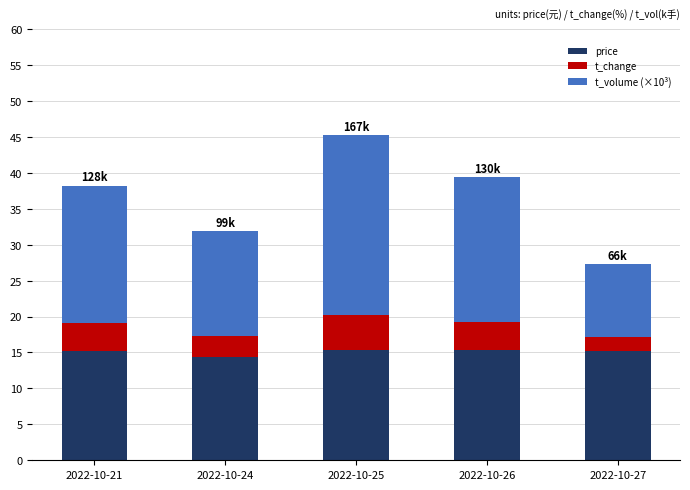

What is the value of the price bar at the 5th from the left?

15.2